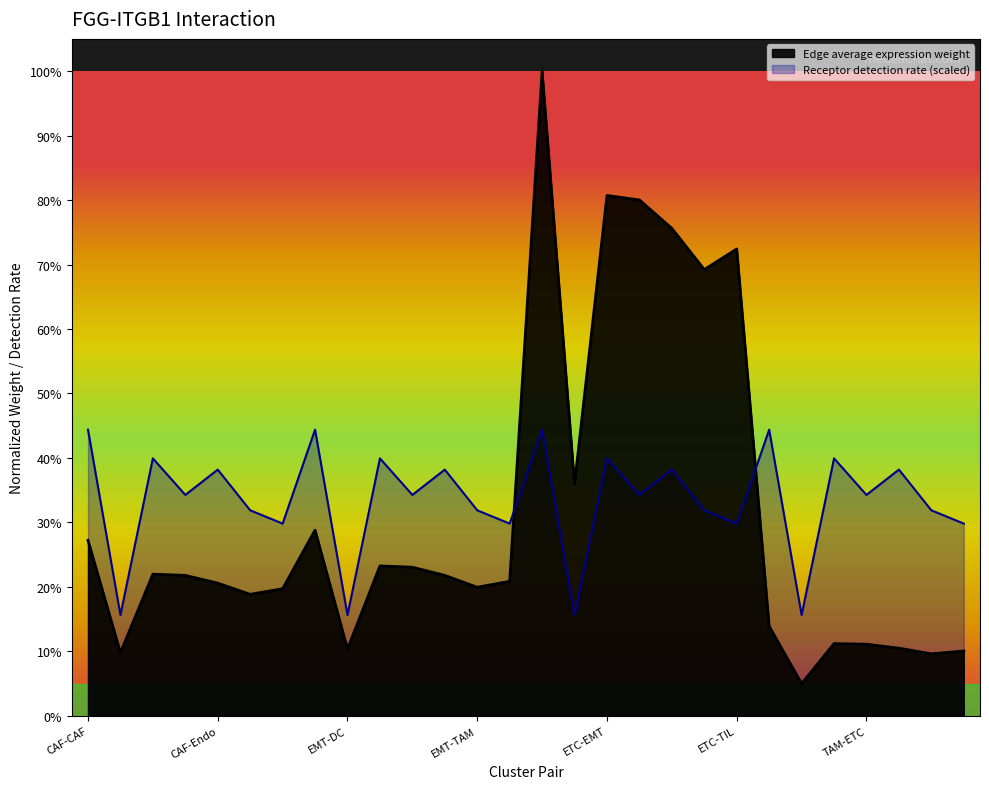

Reading right to left, what are all the values shown in this chart?

Edge average expression weight: TAM-TIL=0.1	TAM-TAM=0.1	TAM-Endo=0.1	TAM-ETC=0.1	TAM-EMT=0.1	TAM-DC=0.0	TAM-CAF=0.1	ETC-TIL=0.7	ETC-TAM=0.7	ETC-Endo=0.8	ETC-ETC=0.8	ETC-EMT=0.8	ETC-DC=0.4	ETC-CAF=1.0	EMT-TIL=0.2	EMT-TAM=0.2	EMT-Endo=0.2	EMT-ETC=0.2	EMT-EMT=0.2	EMT-DC=0.1	EMT-CAF=0.3	CAF-TIL=0.2	CAF-TAM=0.2	CAF-Endo=0.2	CAF-ETC=0.2	CAF-EMT=0.2	CAF-DC=0.1	CAF-CAF=0.3
Receptor detection rate: TAM-TIL=0.3	TAM-TAM=0.3	TAM-Endo=0.4	TAM-ETC=0.3	TAM-EMT=0.4	TAM-DC=0.2	TAM-CAF=0.4	ETC-TIL=0.3	ETC-TAM=0.3	ETC-Endo=0.4	ETC-ETC=0.3	ETC-EMT=0.4	ETC-DC=0.2	ETC-CAF=0.4	EMT-TIL=0.3	EMT-TAM=0.3	EMT-Endo=0.4	EMT-ETC=0.3	EMT-EMT=0.4	EMT-DC=0.2	EMT-CAF=0.4	CAF-TIL=0.3	CAF-TAM=0.3	CAF-Endo=0.4	CAF-ETC=0.3	CAF-EMT=0.4	CAF-DC=0.2	CAF-CAF=0.4